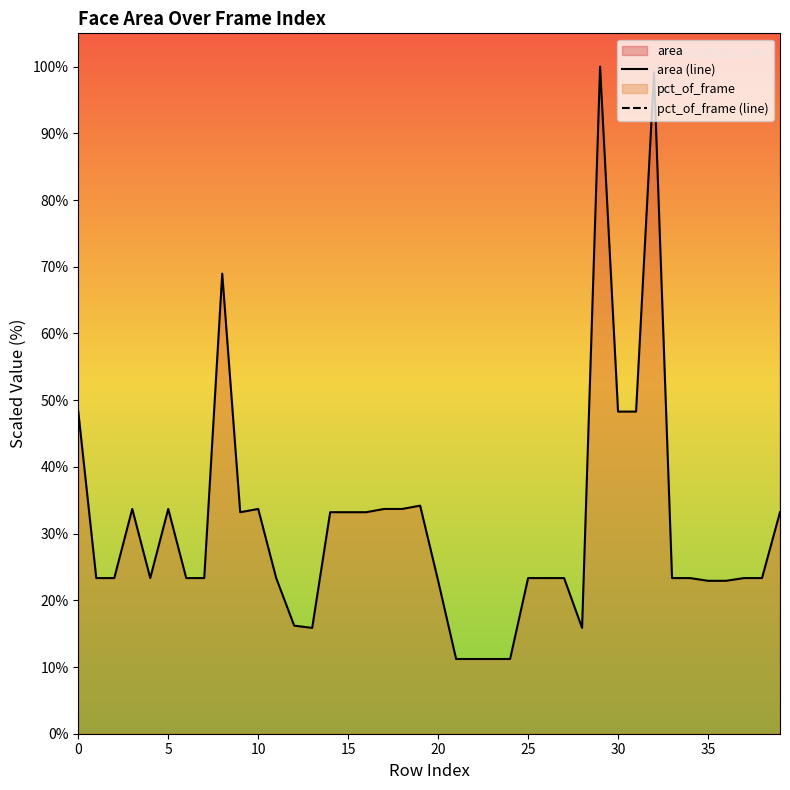

What is the highest value of the area (line) series?

100.0